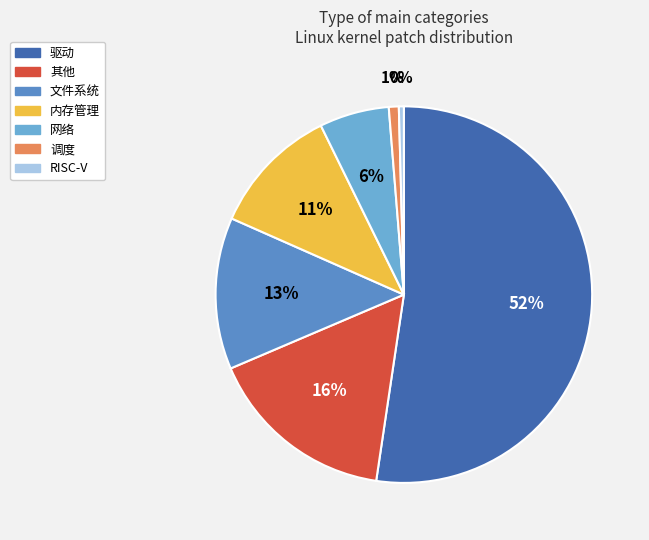

Which slice is the largest?

驱动